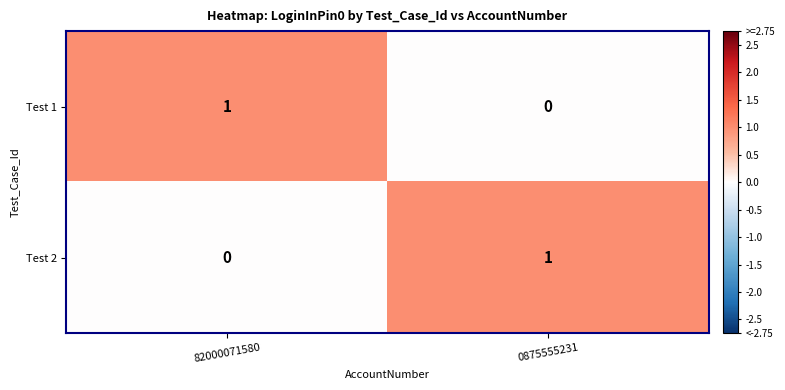

At 0875555231, list the series in order from largest to smallest.

Test 2, Test 1